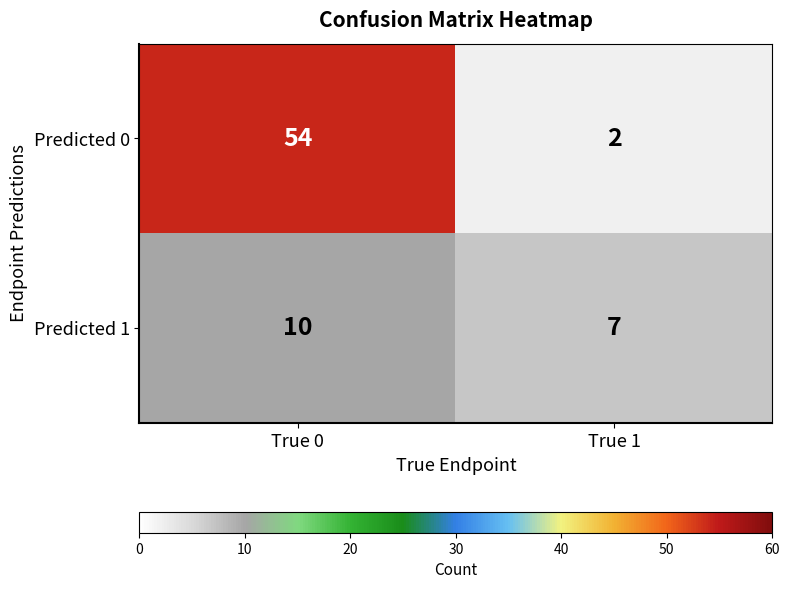

At how many categories does at least one series exceed 29?

1